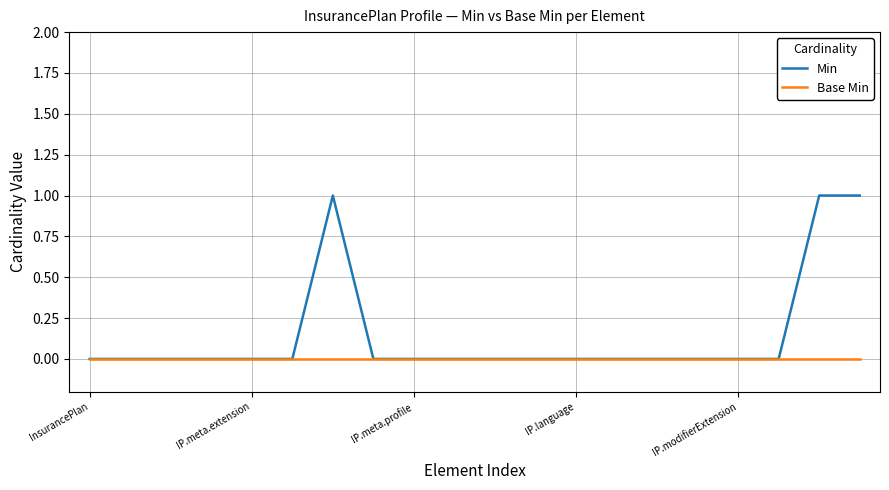

Which series has the largest total across all categories?

Min